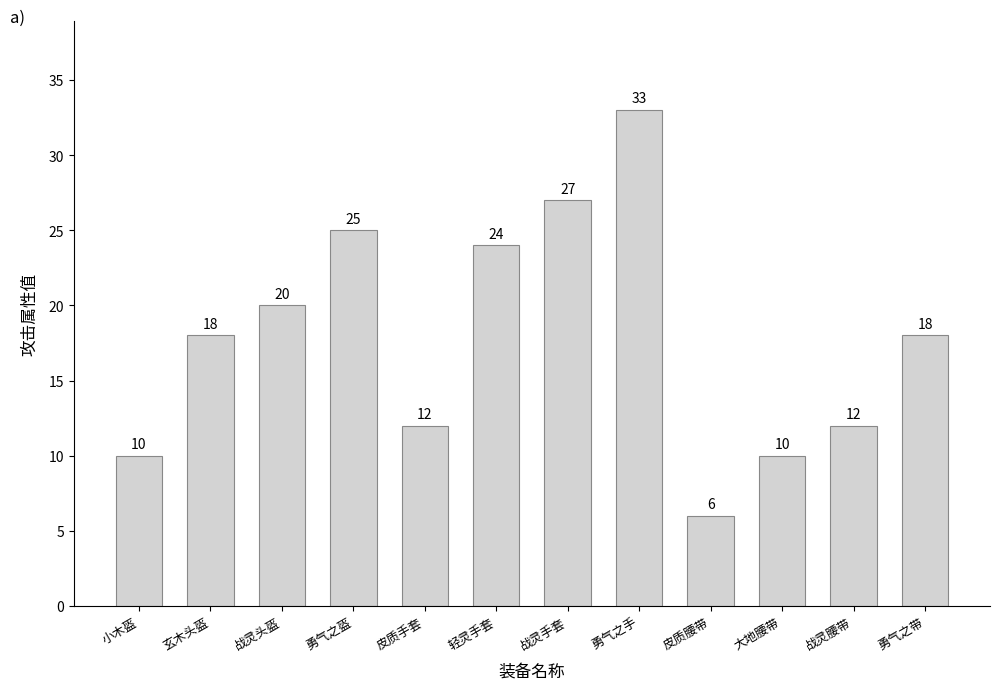

What is the average value?

18